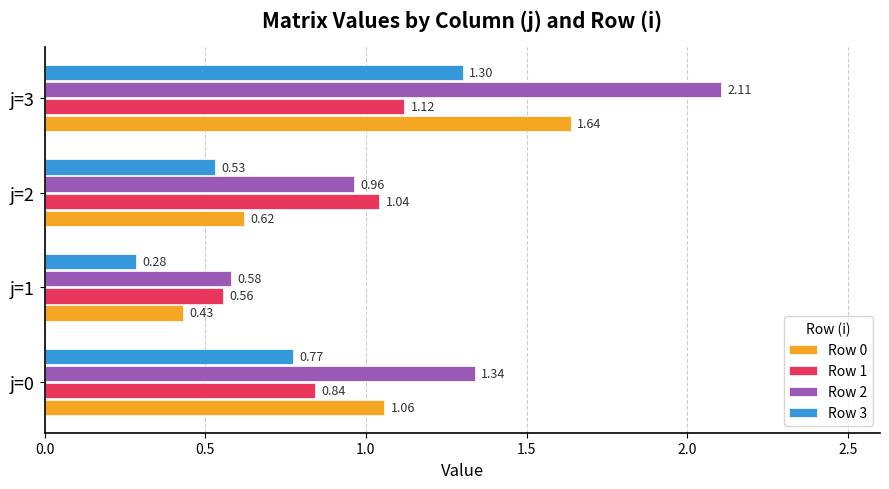

Is the value of Row 1 at j=3 greater than the value of Row 0 at j=1?

Yes